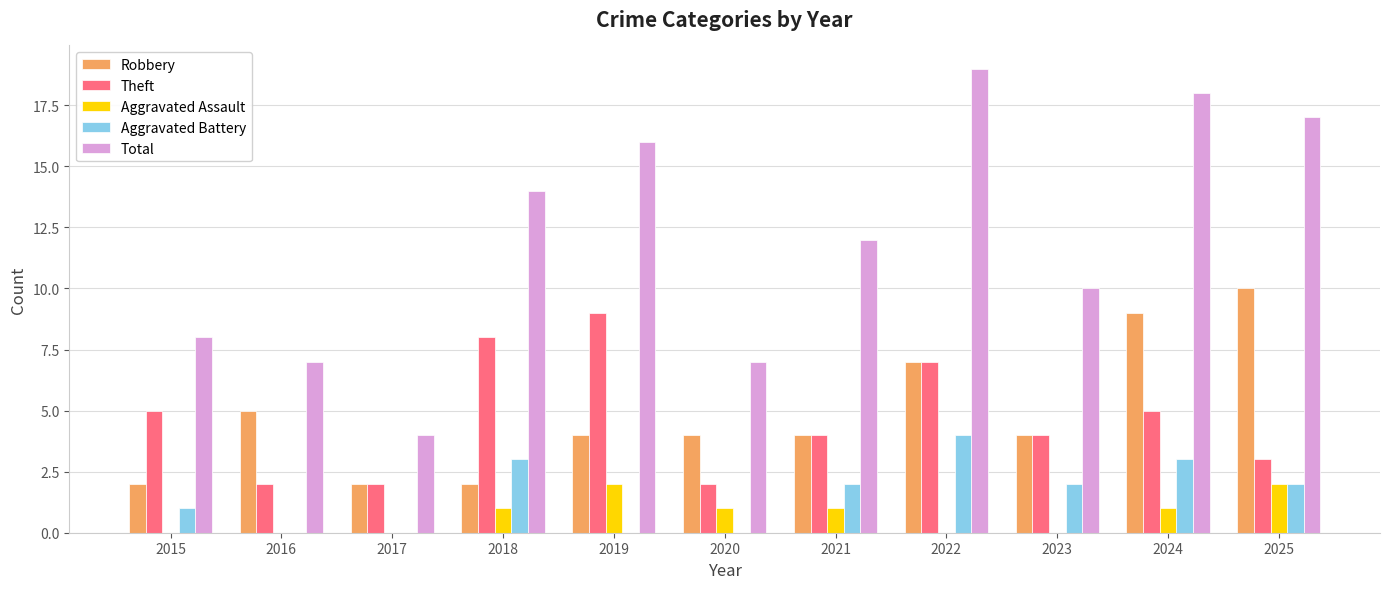

Which series has the largest total across all categories?

Total